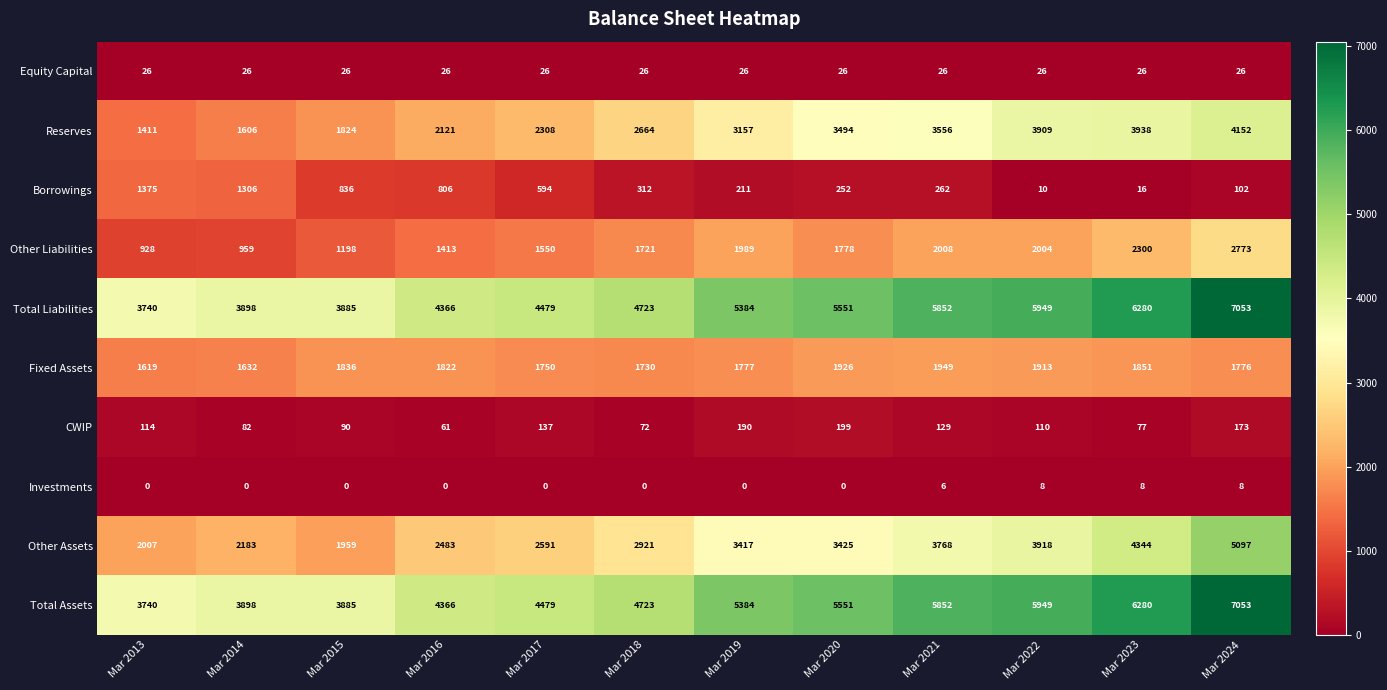

What is the average value of the Reserves series?

2845